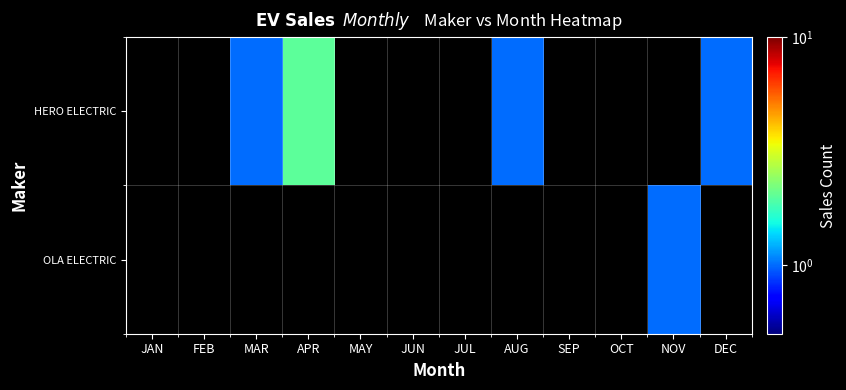

Is it true that HERO ELECTRIC equals 3.2 at APR?

False